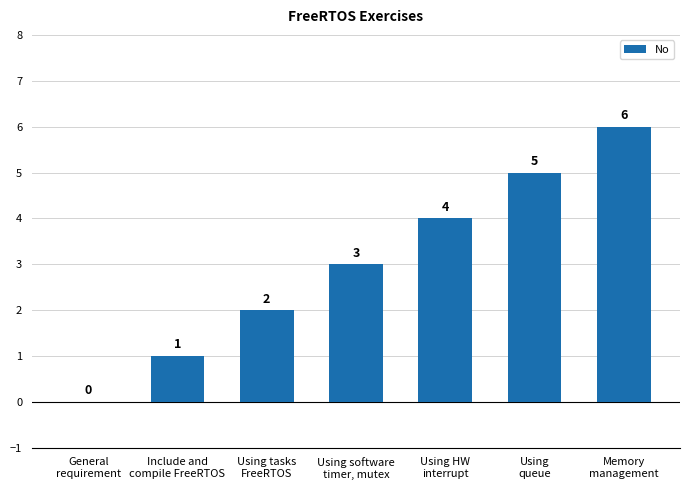

What is the greatest value displayed?

6